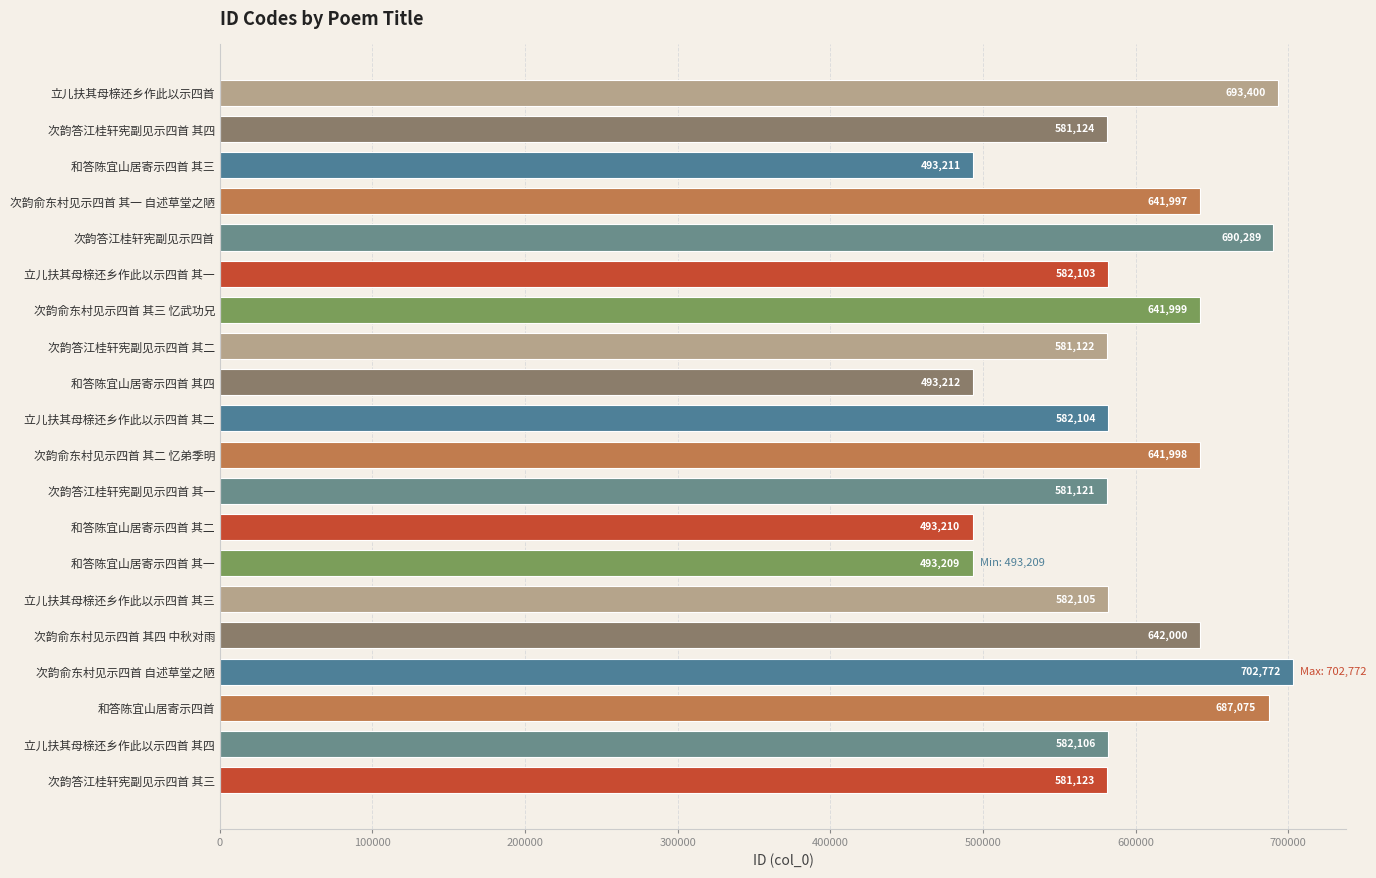

True or false: the data shows 581123 at 次韵答江桂轩宪副见示四首 其三.

True